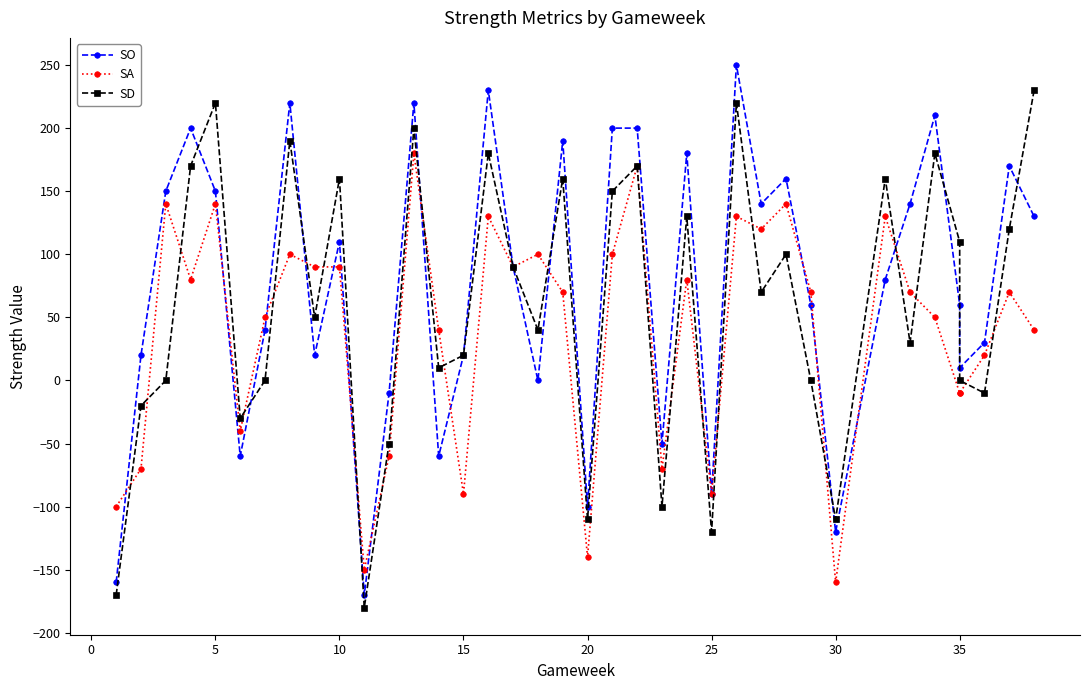

What is the difference between the second highest and minimum values in the SA series?

330